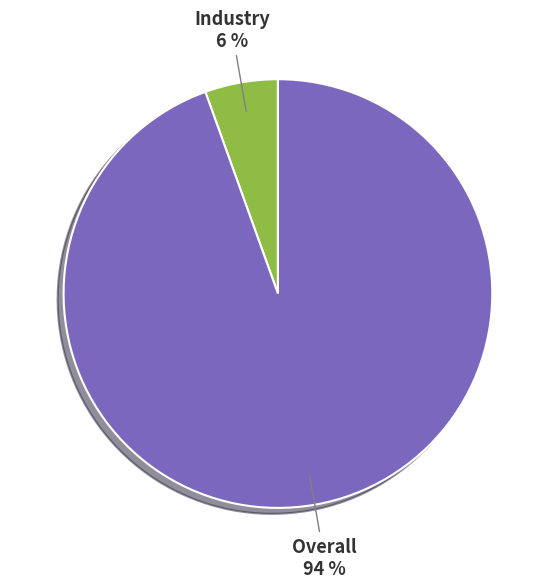

To the nearest percent, what is the combined percentage of Overall and Industry?

100%